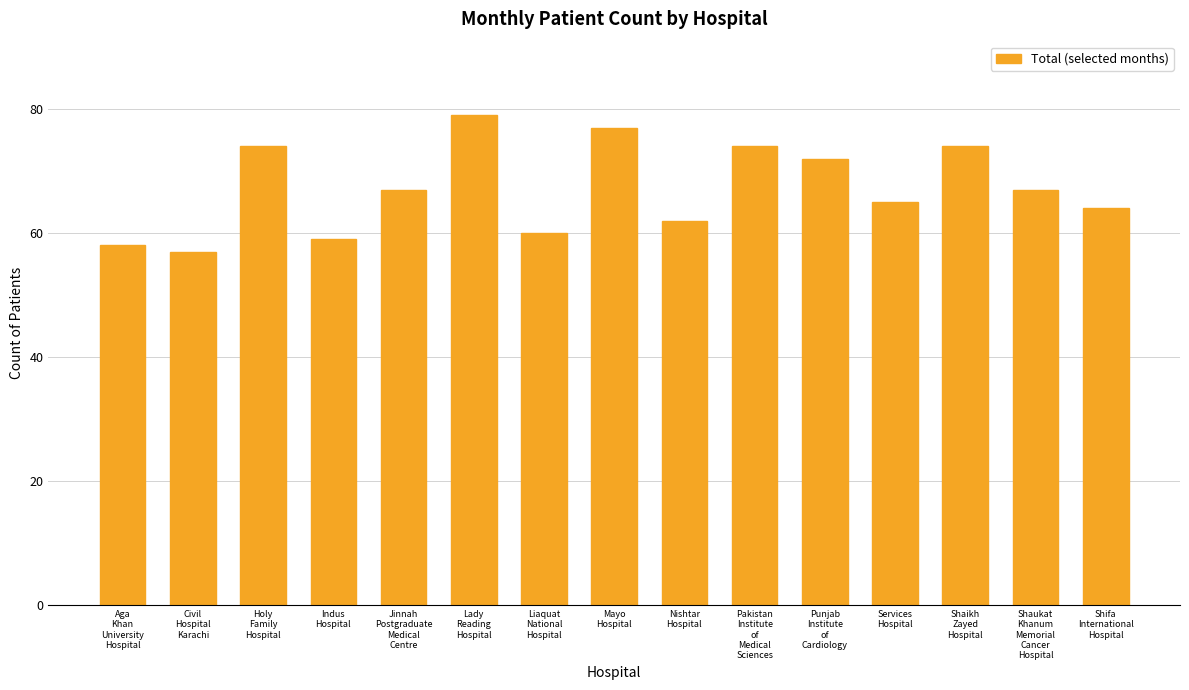

What is the ratio of the value at Shaikh
Zayed
Hospital to the value at Shifa
International
Hospital?

1.2